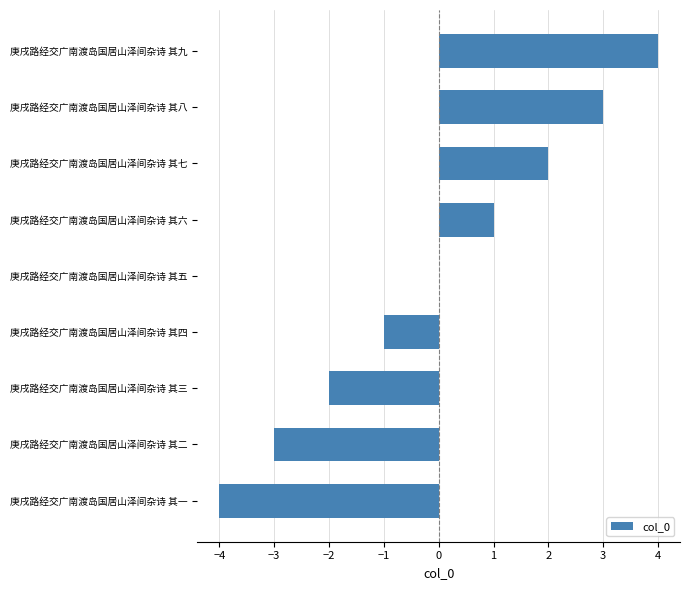

The chart shows a value of 1 at 庚戌路经交广南渡岛国居山泽间杂诗 其八. True or false?

False